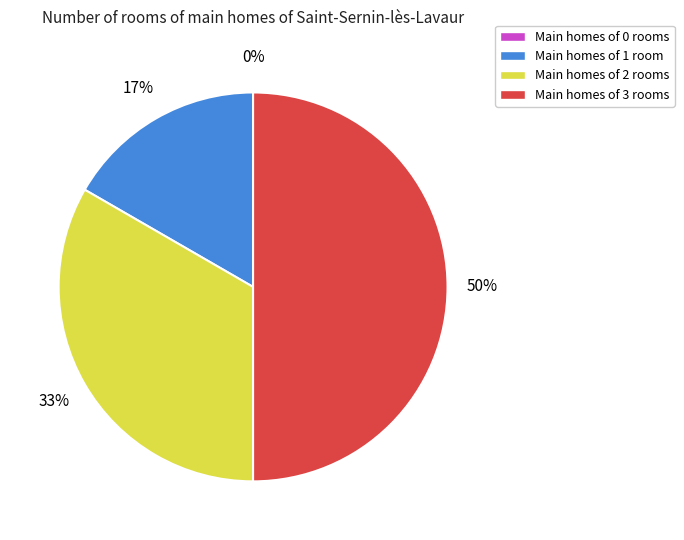

To the nearest percent, what is the combined percentage of 0 and 3?

50%